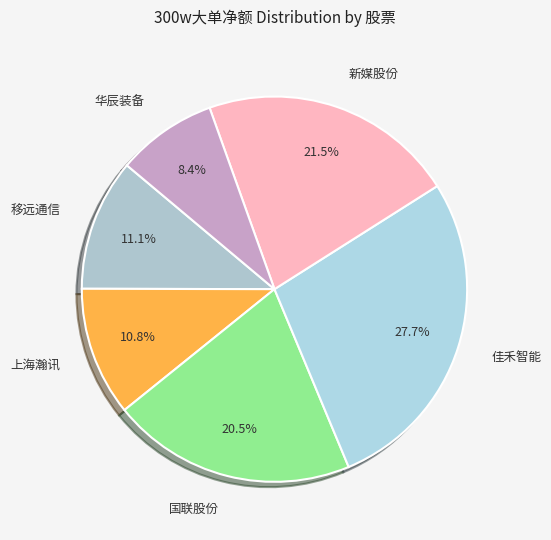

Is the sum of 新媒股份 and 移远通信 greater than half?

No